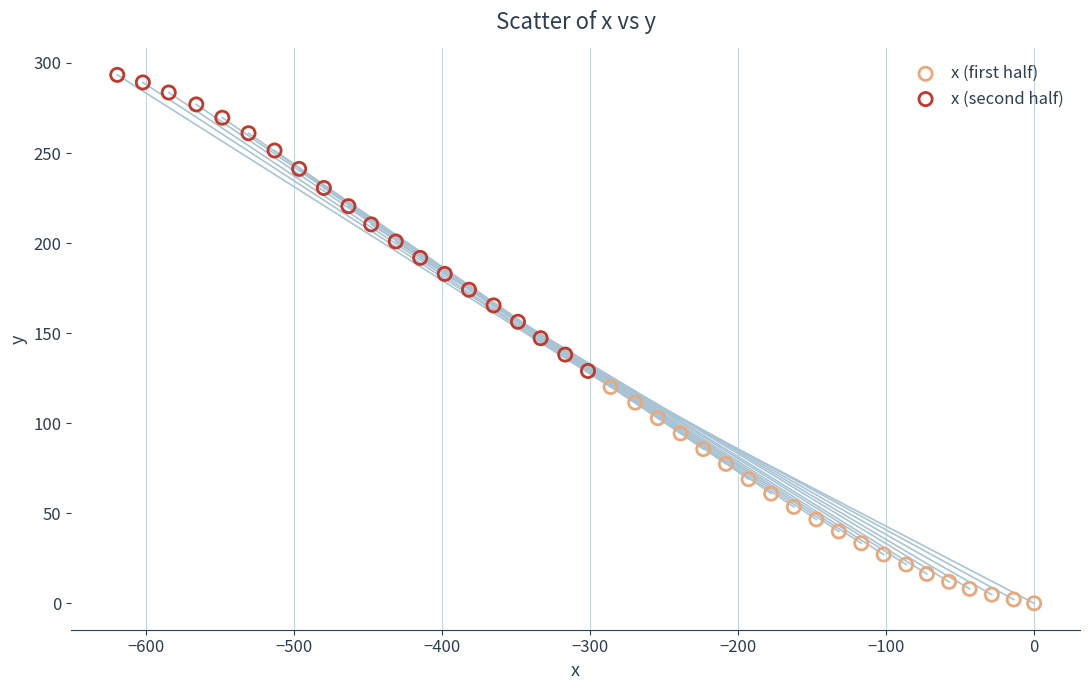

Which series contains the lowest Y value?

x (first half)